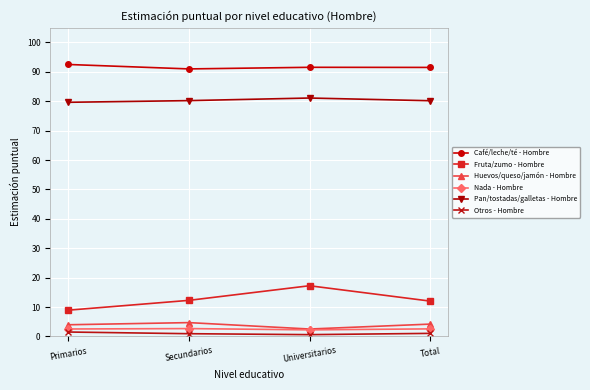

True or false: Pan/tostadas/galletas - Hombre and Fruta/zumo - Hombre intersect in this chart.

False